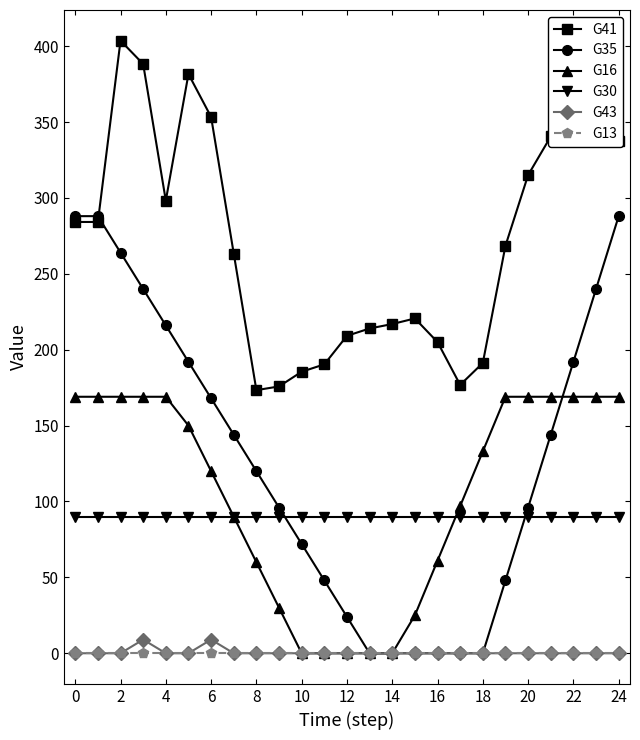

True or false: G13 and G41 intersect in this chart.

False